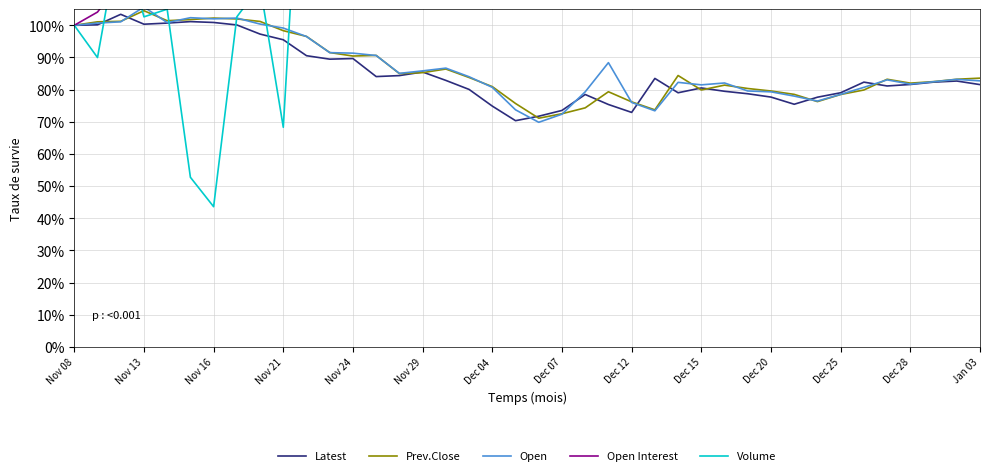

What is the label of the 35th point from the right?

Nov 29